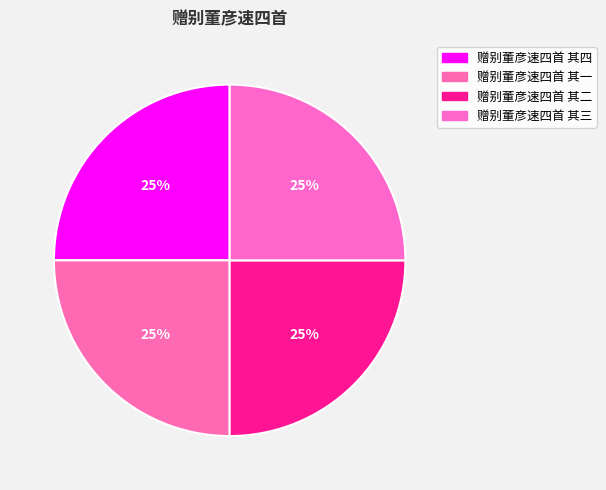

How many segments does this pie chart have?

4